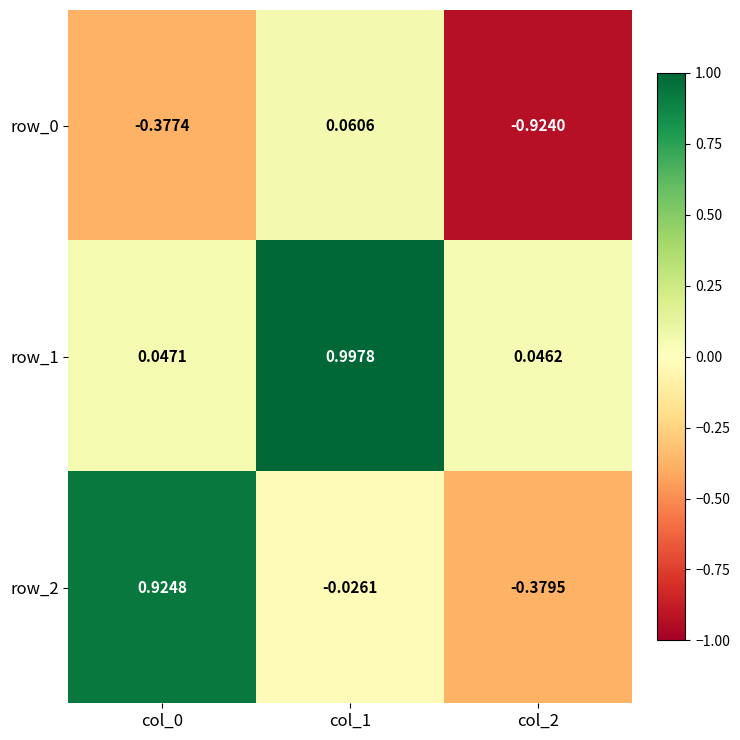

What is the total value across all series at col_1?

1.0